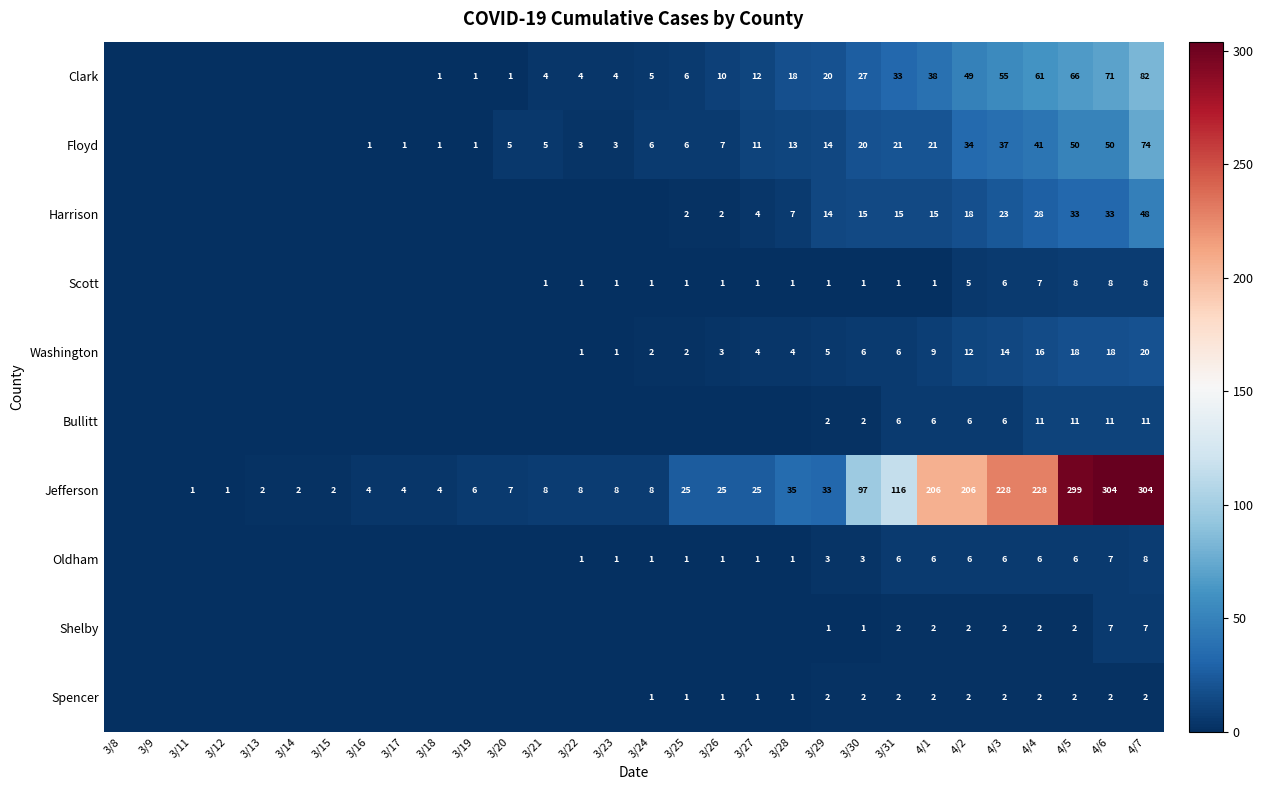

Is the value of Jefferson at 3/24 greater than the value of Harrison at 3/31?

No